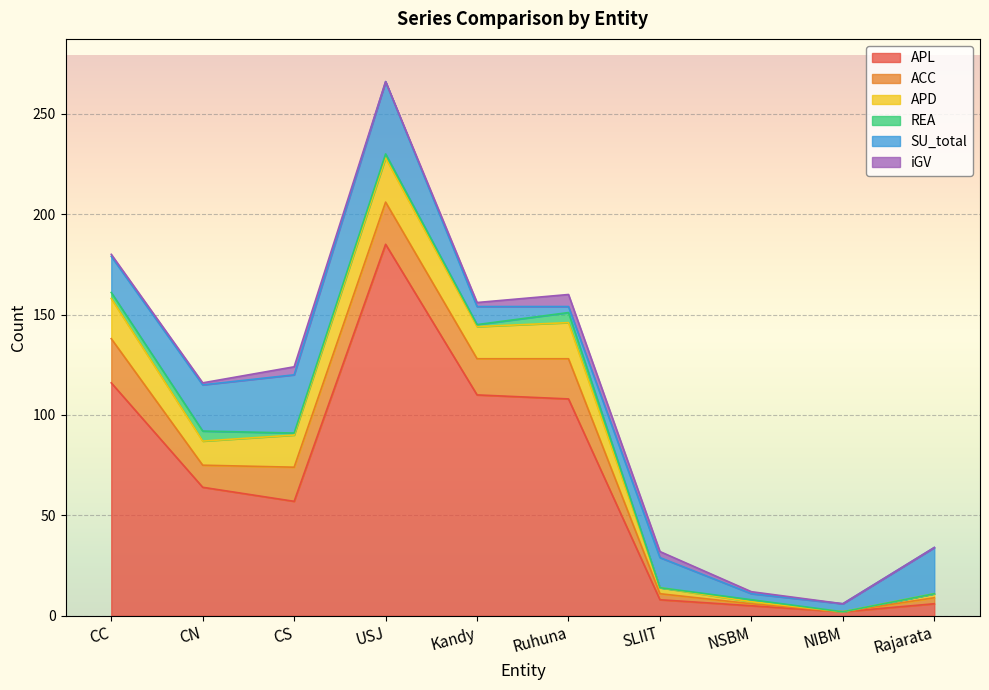

True or false: iGV and REA intersect in this chart.

True